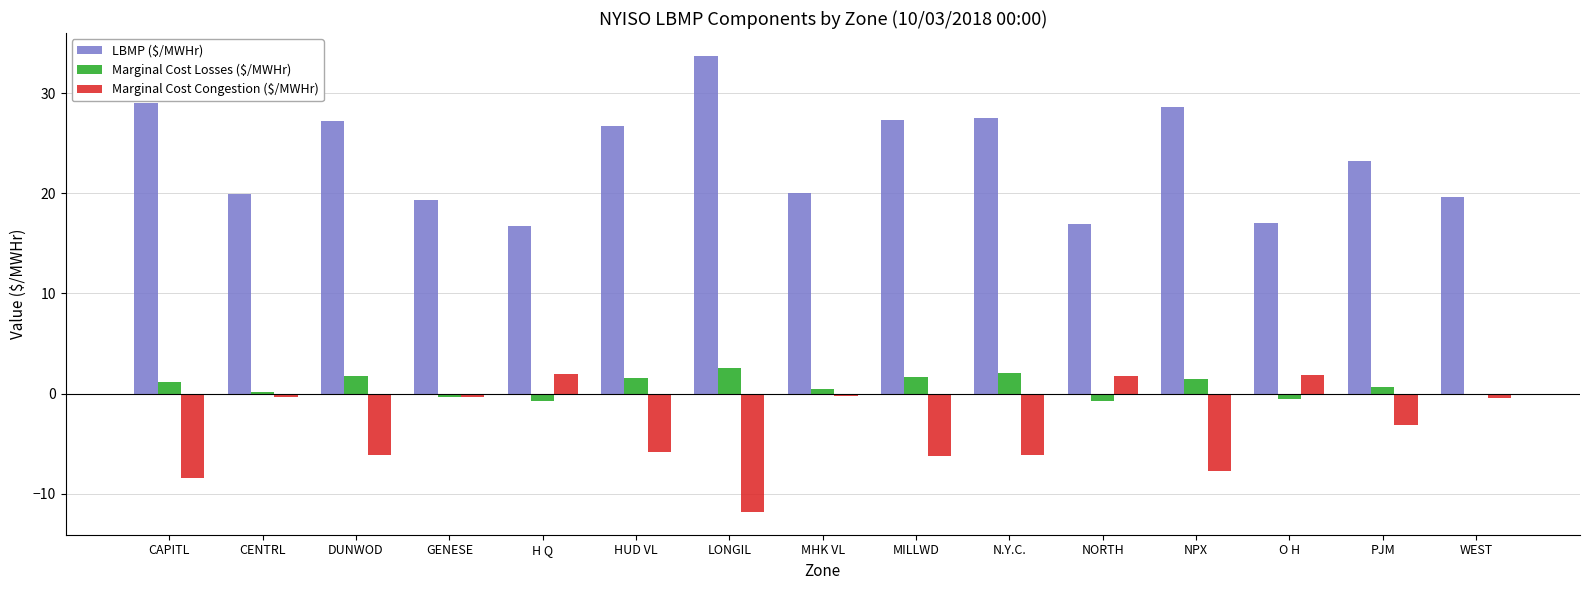

Read the Marginal Cost Congestion ($/MWHr) value at GENESE.

-0.3